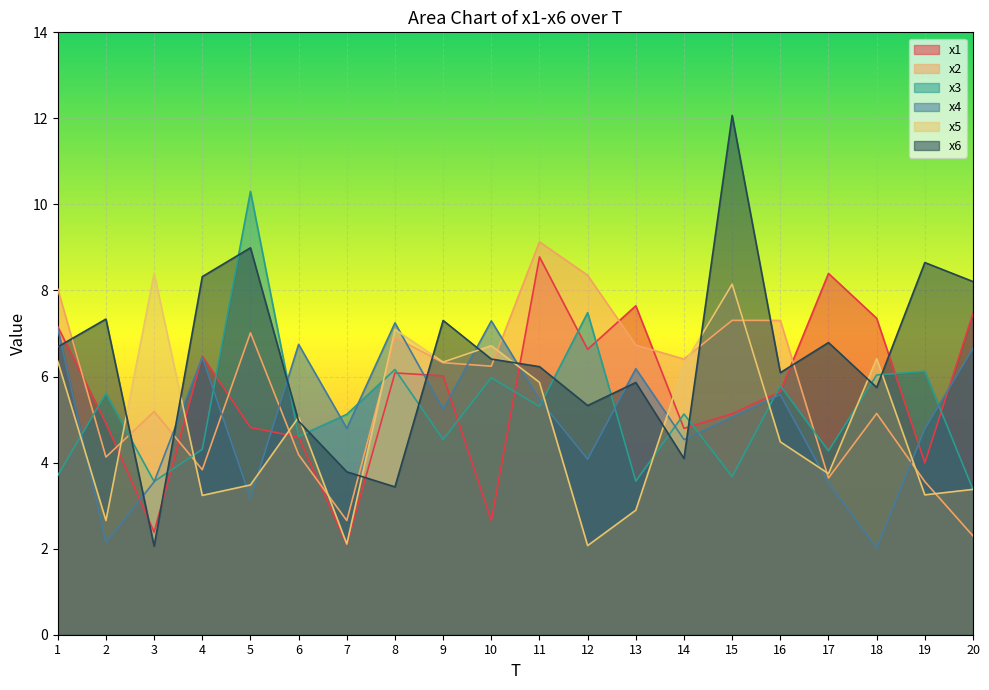

True or false: x5 has more than 2 points higher than both neighbors.

True